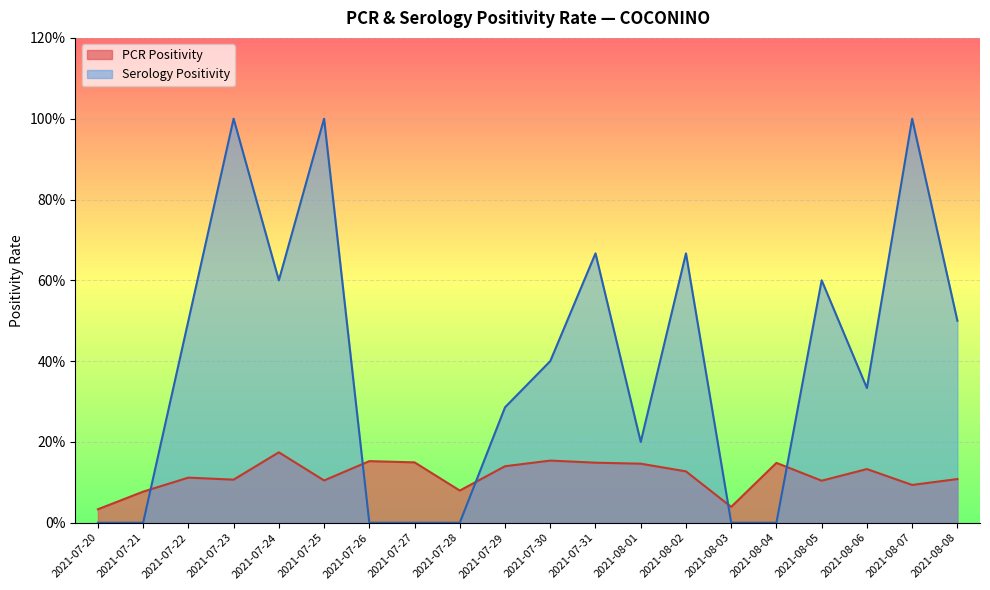

Between which two adjacent categories do Serology Positivity and PCR Positivity first intersect?

2021-07-21 and 2021-07-22